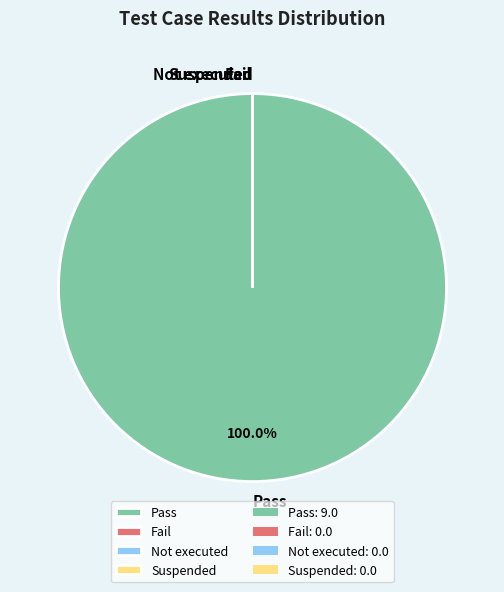

The Fail slice represents 0% of the pie. True or false?

True